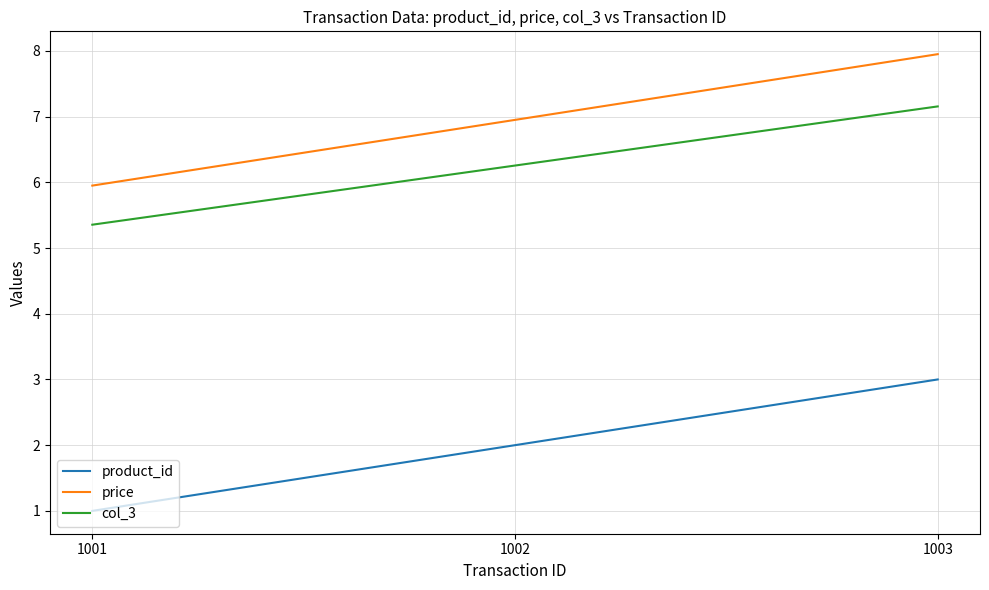

Reading left to right, extract all data points from this chart.

product_id: 1001=1.0	1002=2.0	1003=3.0
price: 1001=6.0	1002=7.0	1003=8.0
col_3: 1001=5.4	1002=6.3	1003=7.2